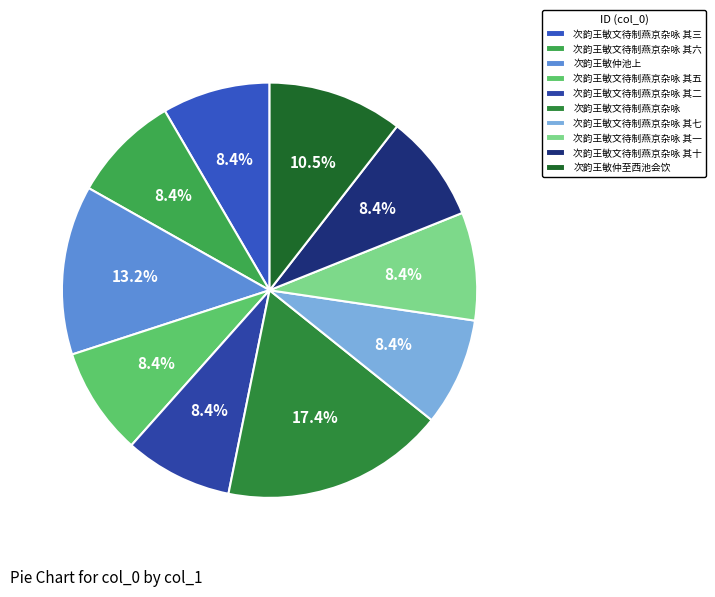

Which category has the smallest portion of the pie?

次韵王敏文待制燕京杂咏 其一